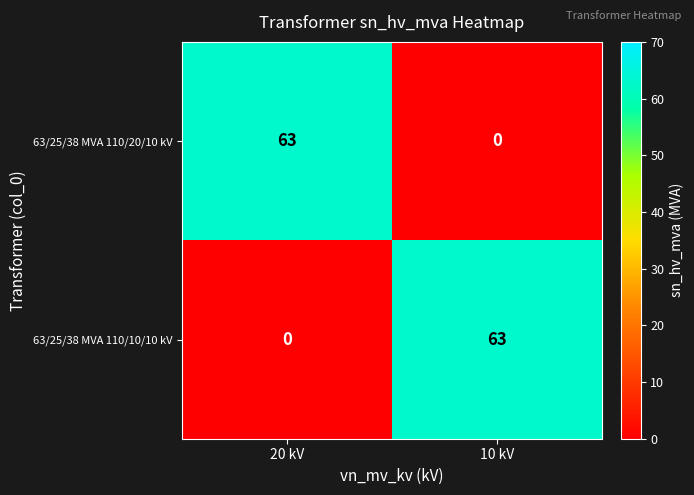

Rank the series at 10 kV from lowest to highest value.

63/25/38 MVA 110/20/10 kV, 63/25/38 MVA 110/10/10 kV